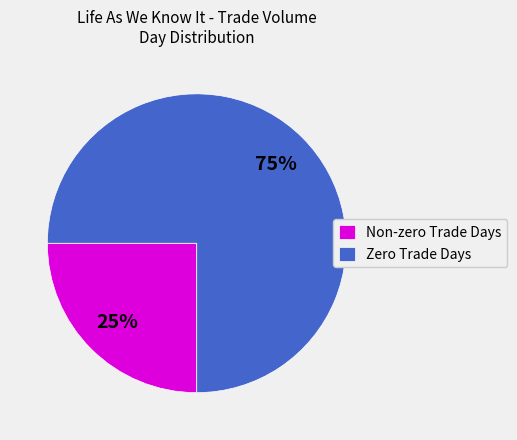

True or false: Zero Trade Days accounts for 75% of the total.

True